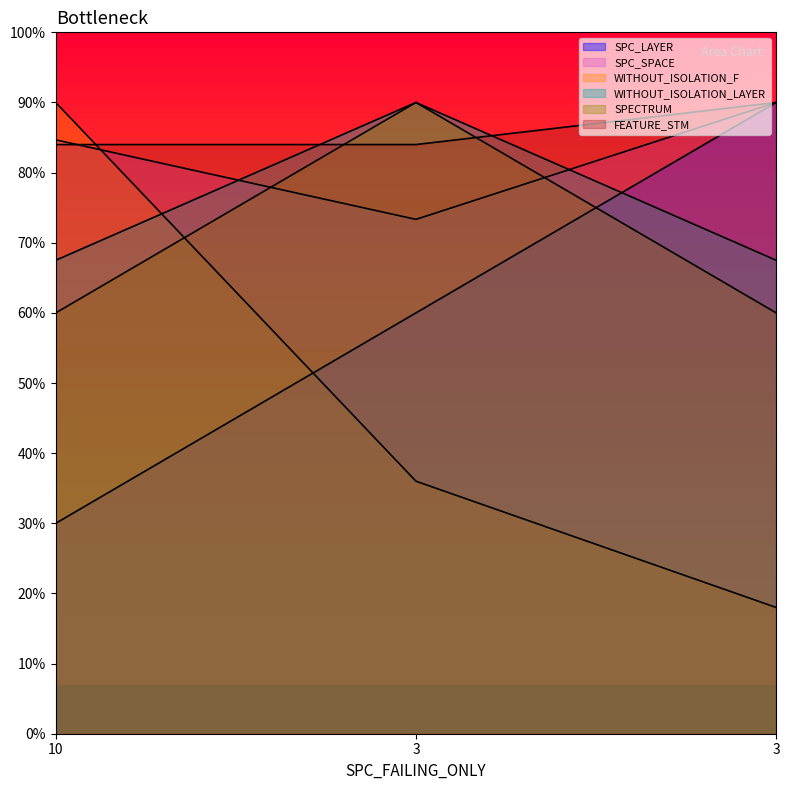

What is the value of the SPC_LAYER point at the 2nd from the left?

60.0